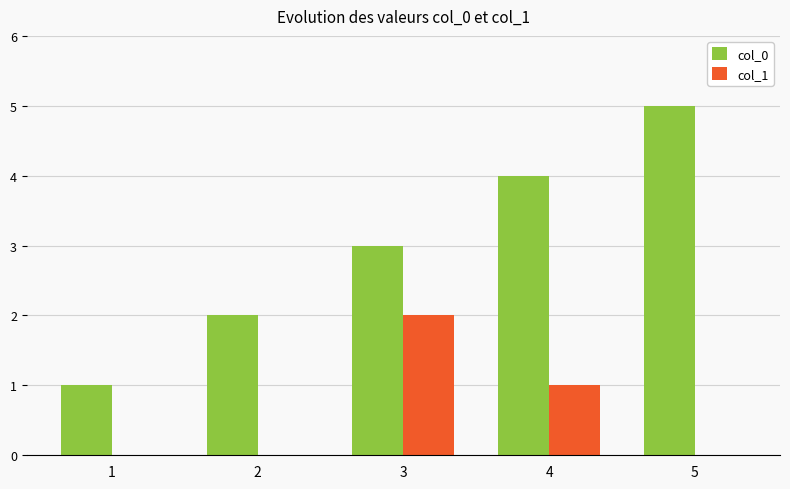

Are the bars horizontal?

No